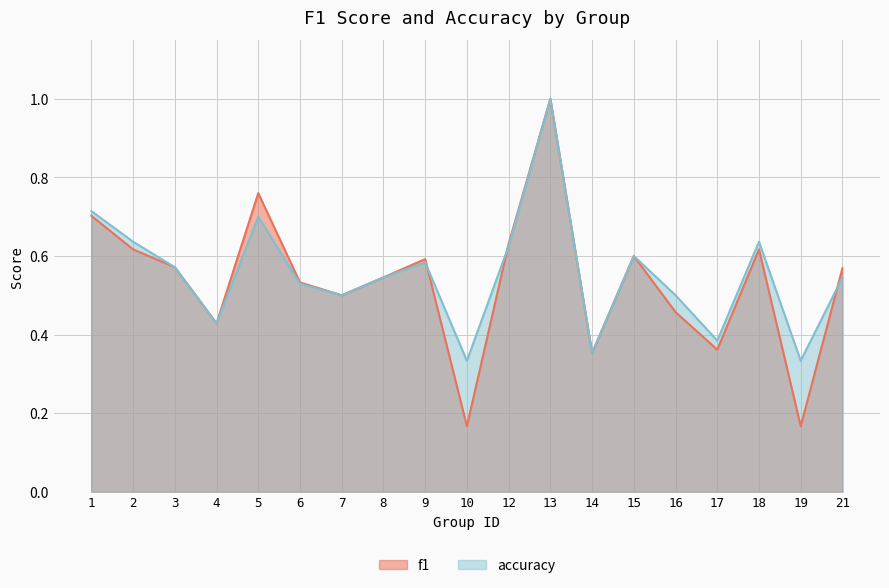

Count the number of categories in the chart.

19